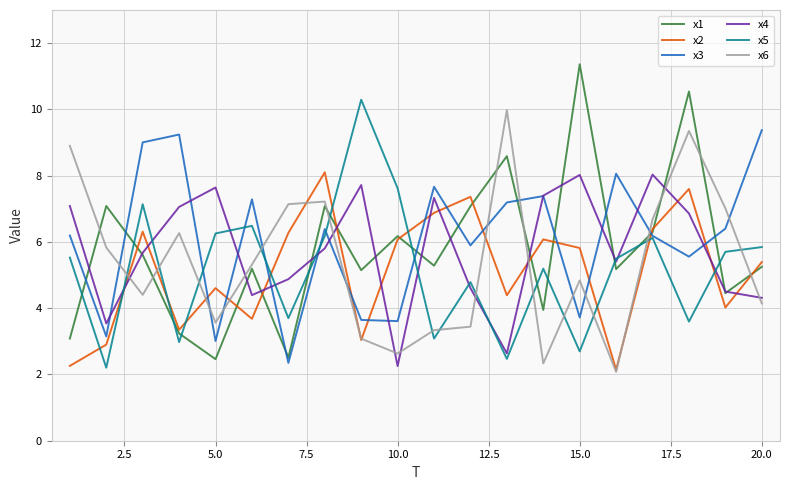

Which series ends up on top after the final intersection of x2 and x4?

x2